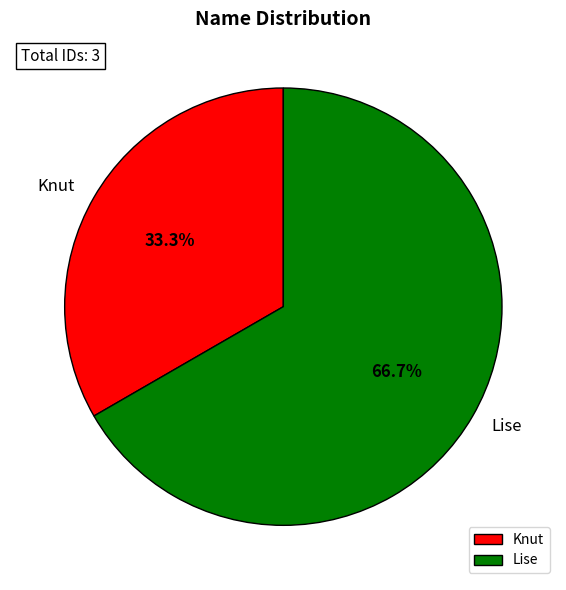

Does any single category account for the majority?

Yes